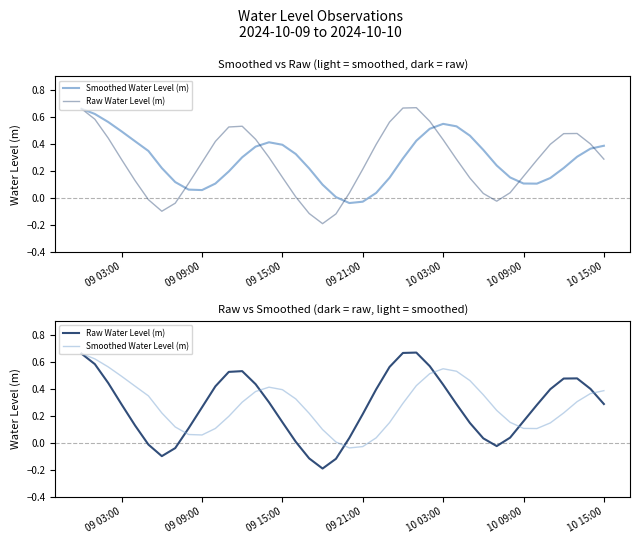

After their last crossing, which series has the higher values: Raw Water Level (m) or Smoothed Water Level (m)?

Smoothed Water Level (m)